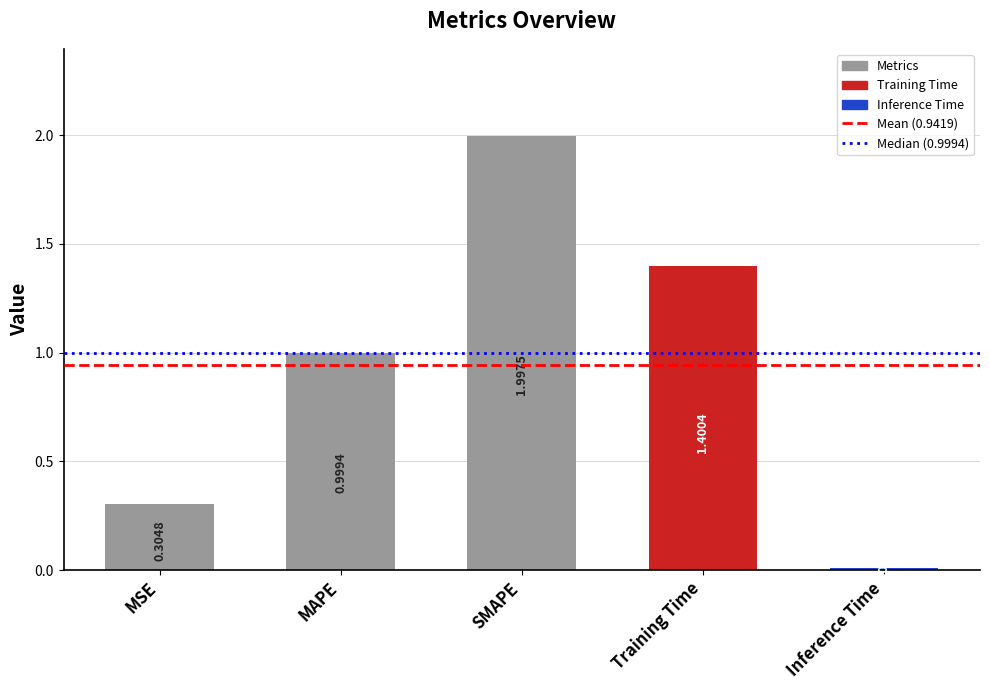

Which label corresponds to the smallest value in the chart?

Inference Time